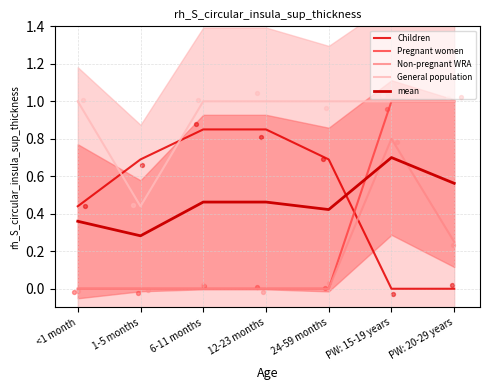

Which series reaches the maximum Y coordinate?

Pregnant women